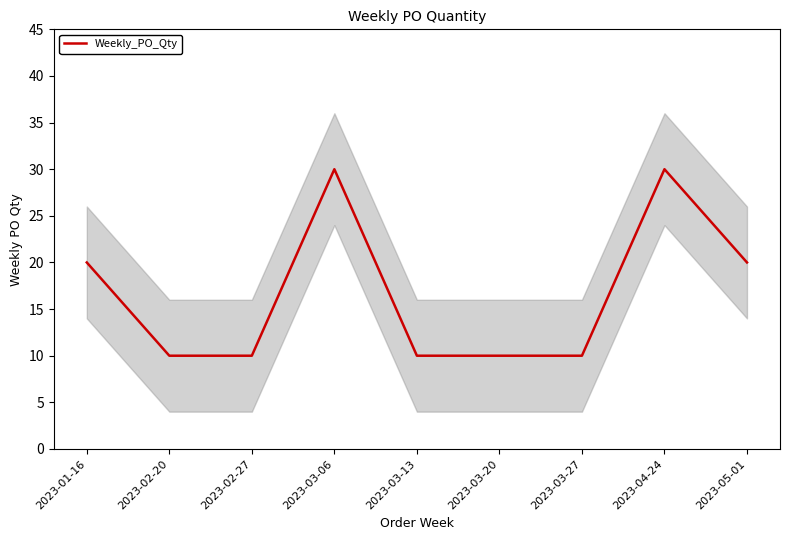

Reading left to right, list all the values displayed in this chart.

2023-01-16=20	2023-02-20=10	2023-02-27=10	2023-03-06=30	2023-03-13=10	2023-03-20=10	2023-03-27=10	2023-04-24=30	2023-05-01=20